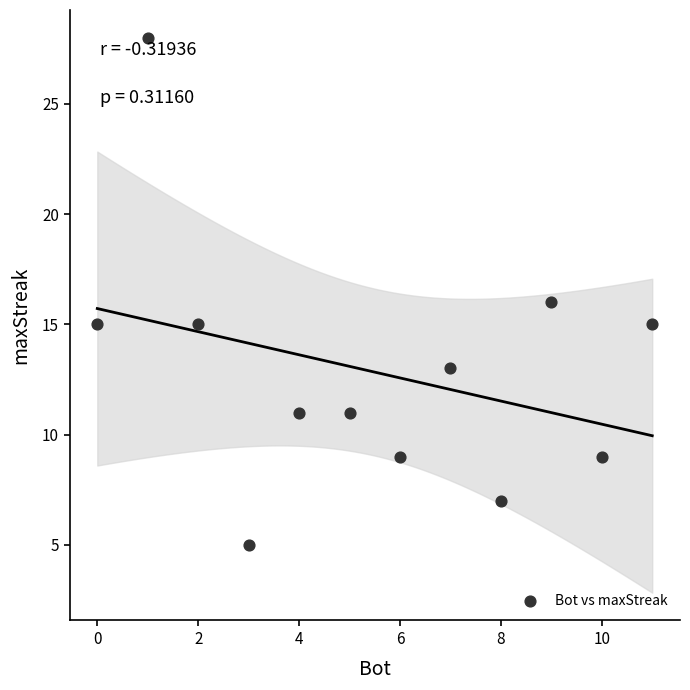

What is the average X value?

6